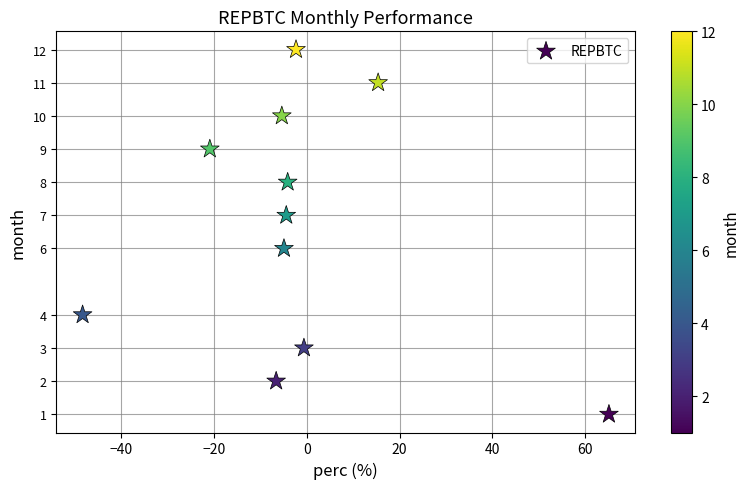

What is the average Y value?

7